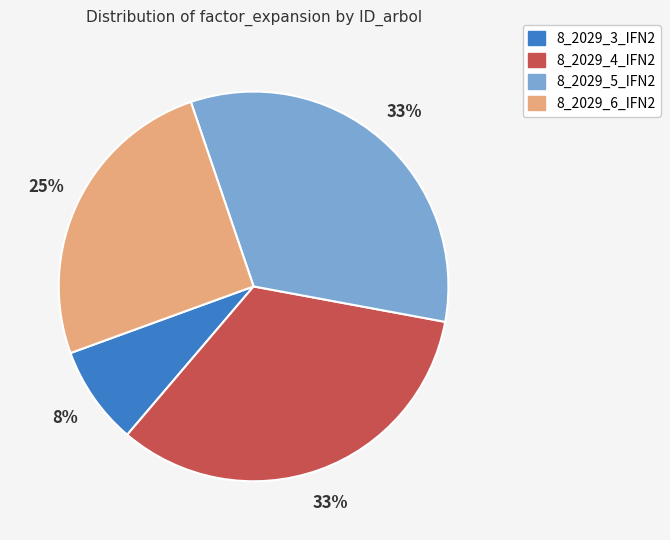

What is the smallest slice in the pie chart?

8_2029_3_IFN2